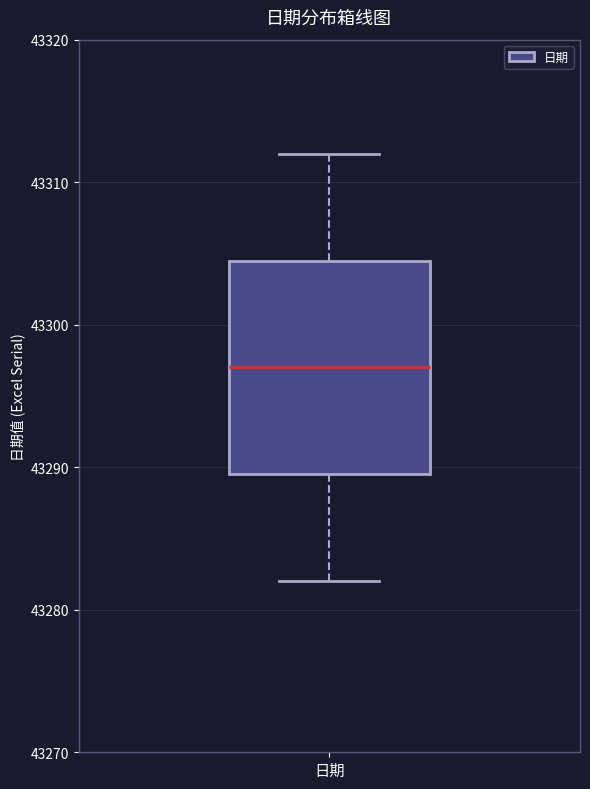

Read this box plot against the y-axis: the position of the median line, the range covered by the box, and the ends of both whiskers. The values are not printed on the chart, so give them approximately, as read against the axis.

median 43297, box 43290 to 43305, whiskers 43282 to 43312